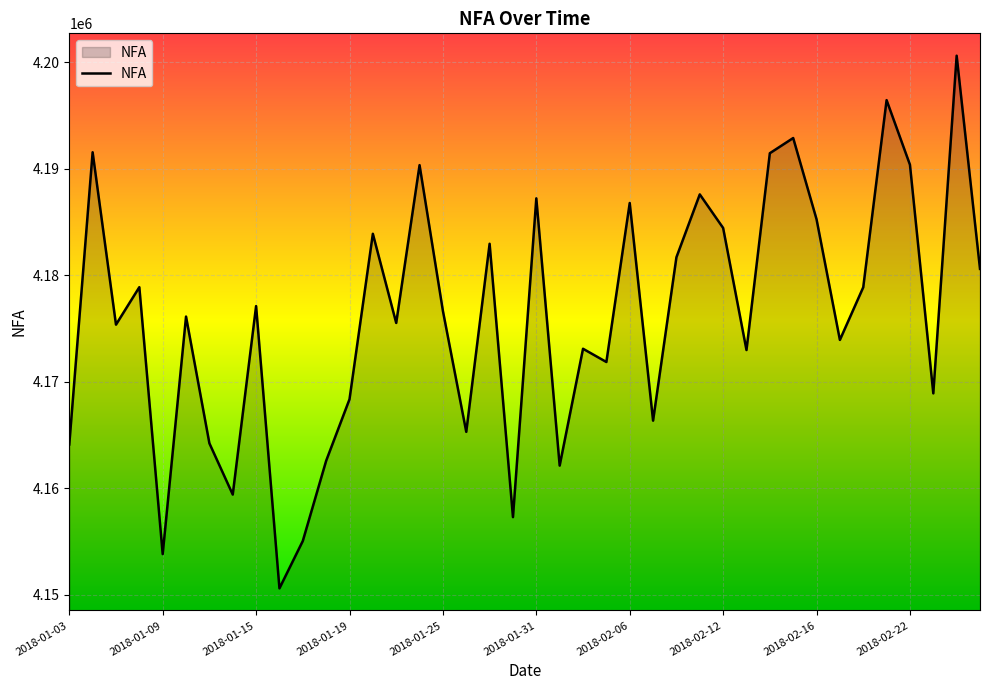

What is the sum of all values?

167041707